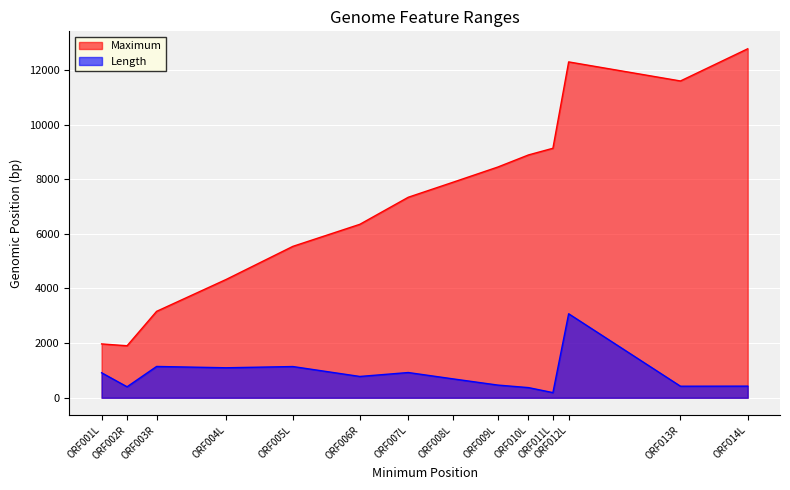

Which category has the highest value in the Maximum series?

ORF014L